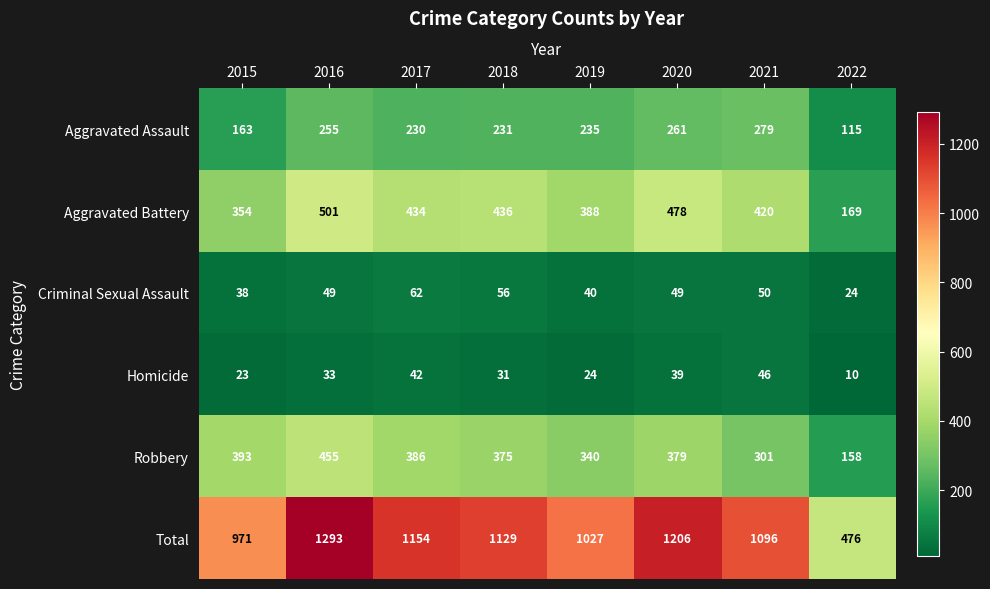

What is the lowest value of the Aggravated Battery series?

169